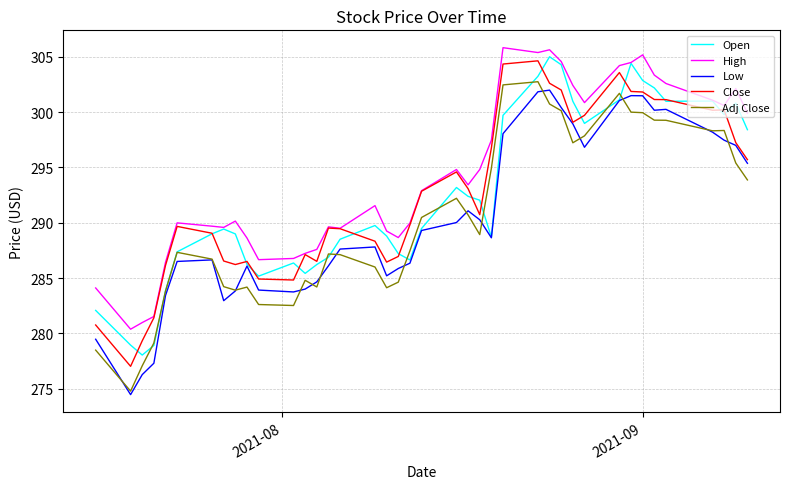

True or false: Close and Adj Close cross at least once.

False